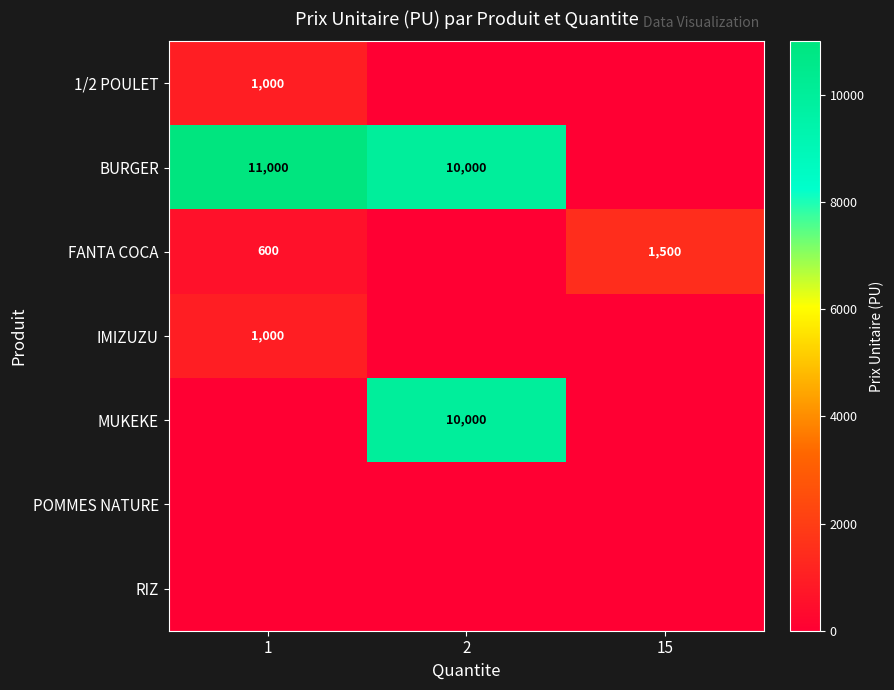

The 1/2 POULET series shows 1000 at 1. True or false?

True